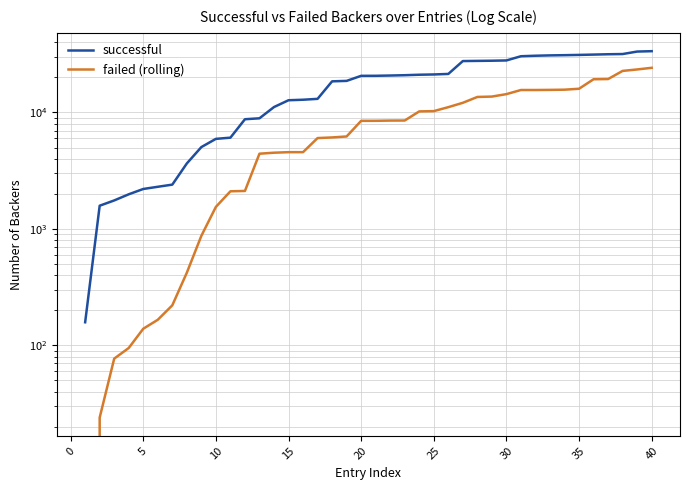

How many positive values does the failed (rolling) series have?

39